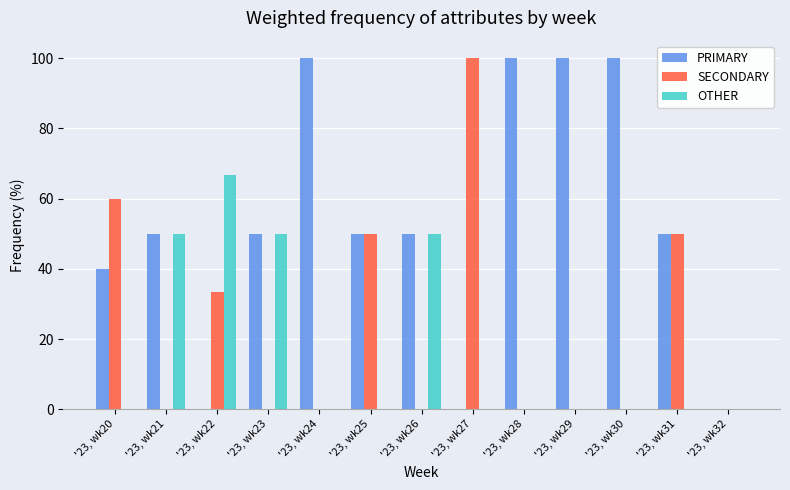

What is the sum of the PRIMARY values at '23, wk21 and '23, wk23?

100.0